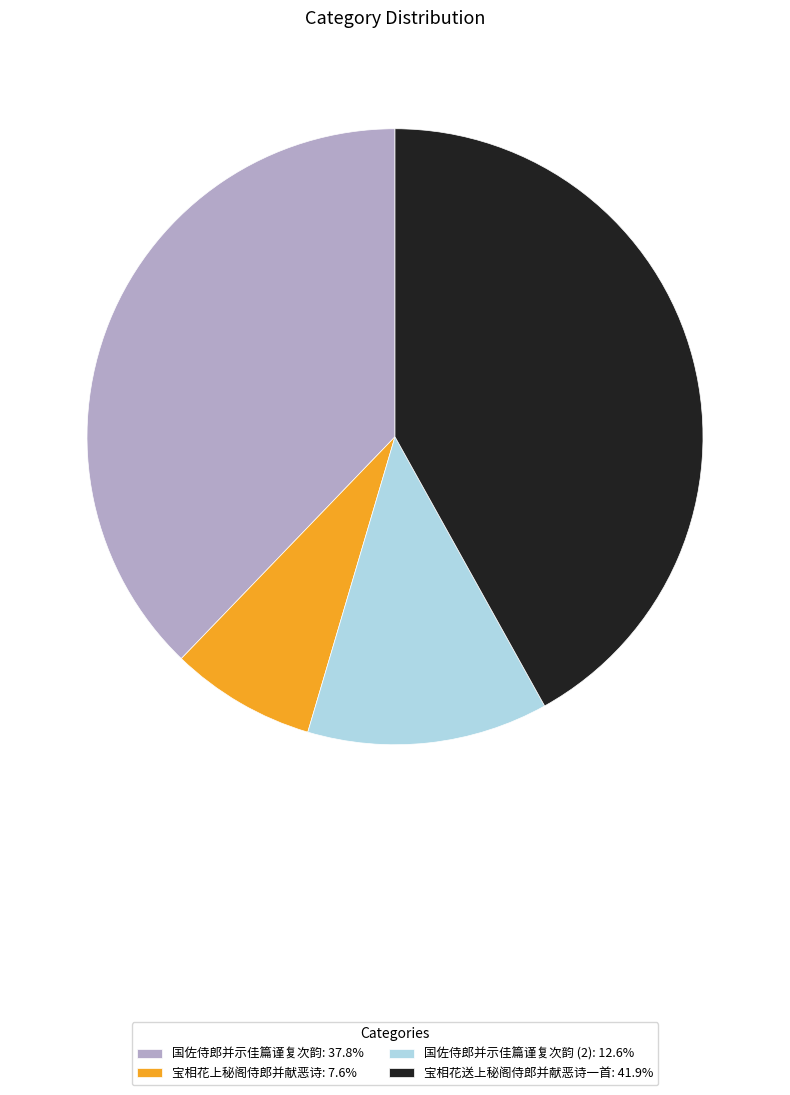

Is the sum of 宝相花送上秘阁侍郎并献恶诗一首: 41.9% and 国佐侍郎并示佳篇谨复次韵 (2): 12.6% greater than half?

Yes